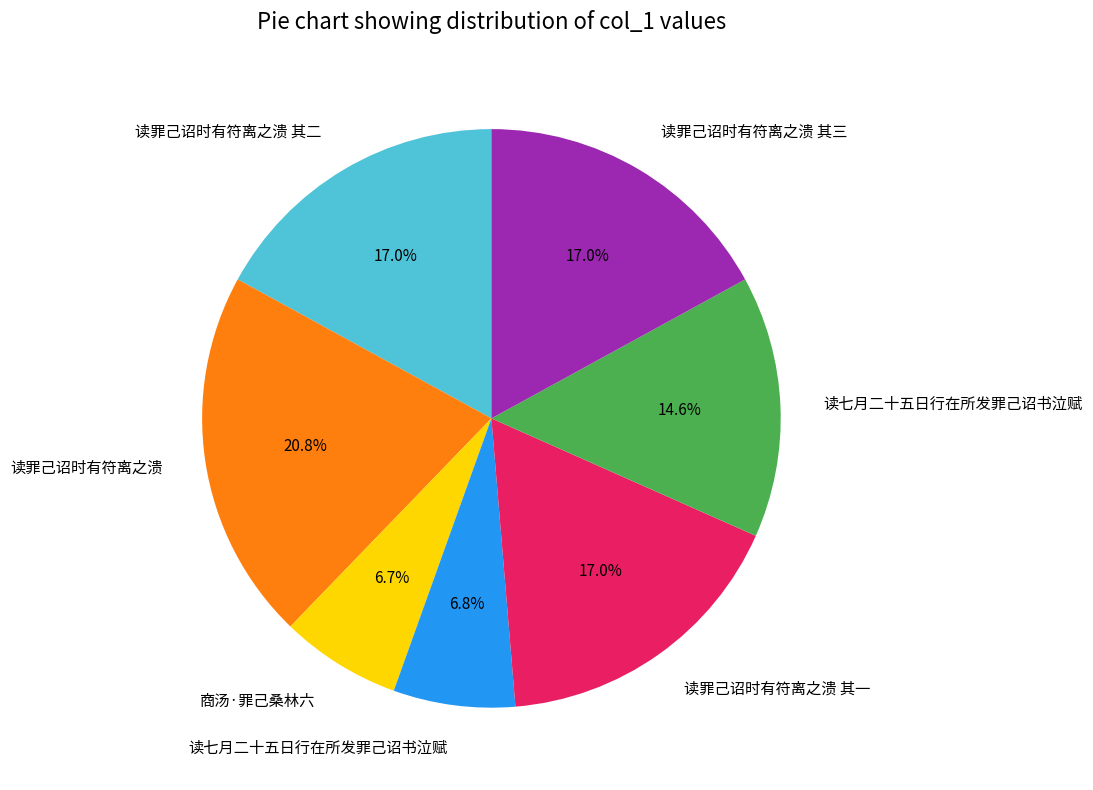

To the nearest percent, what is the average slice percentage?

14%